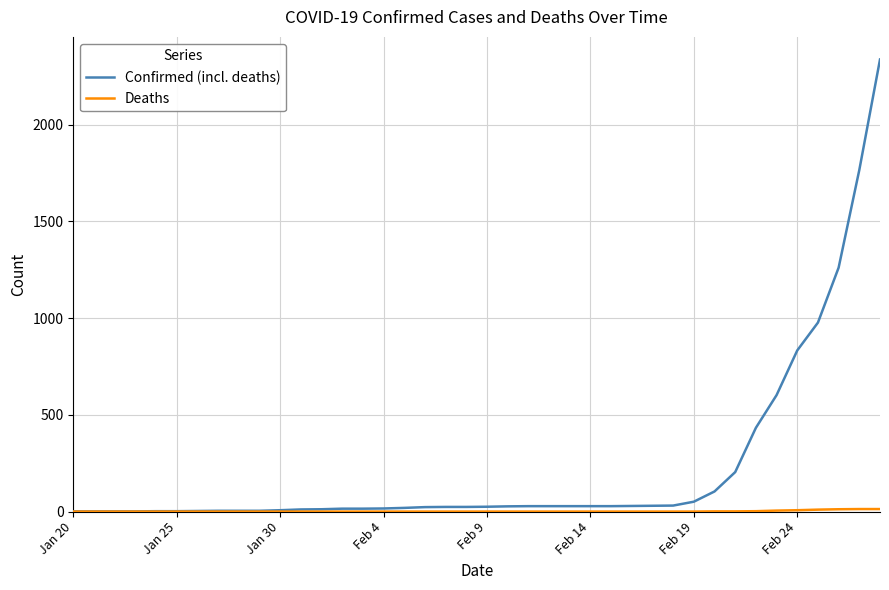

At how many categories does at least one series exceed 1099?

3